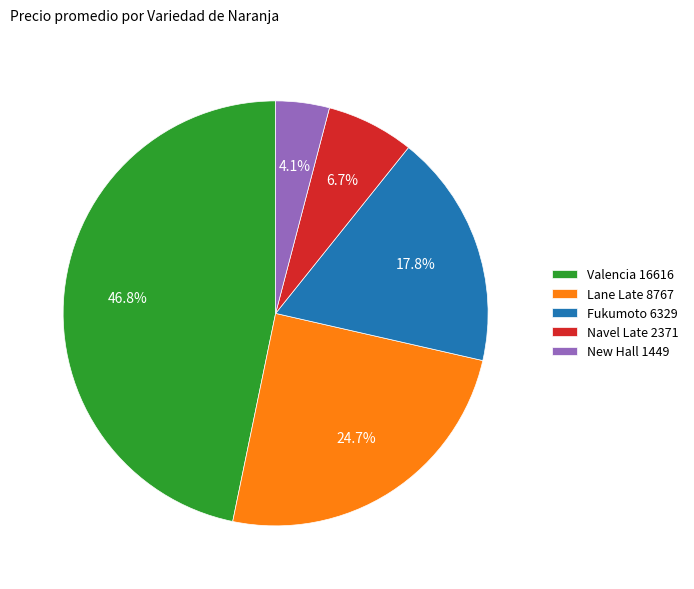

Which category has the biggest portion of the pie?

Valencia 16616